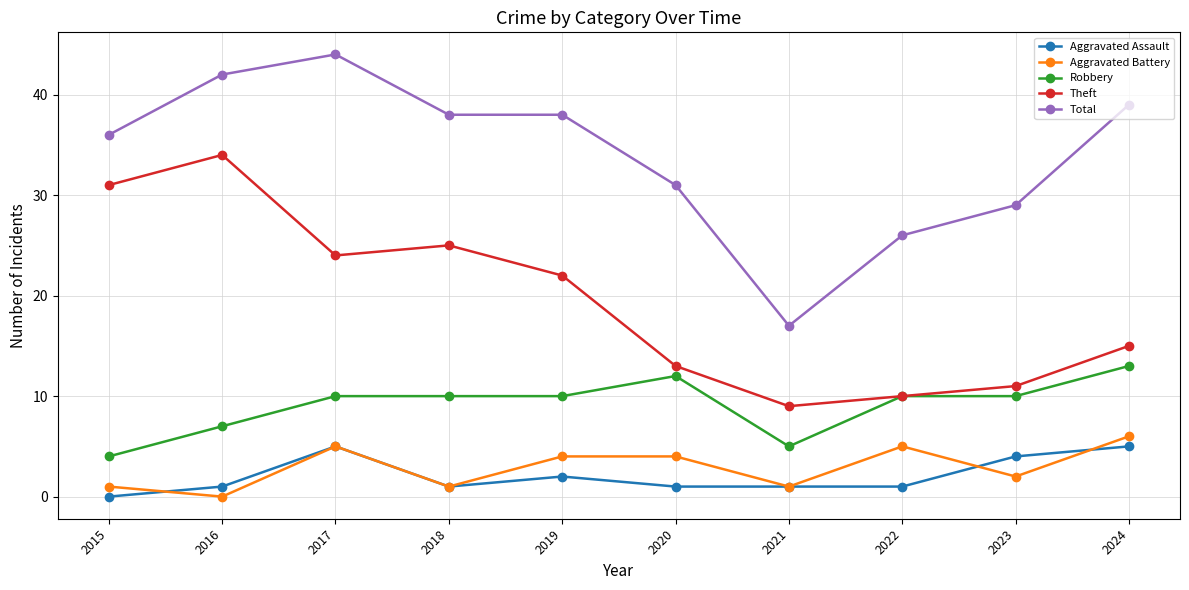

What is the difference between the second highest and second lowest values in the Theft series?

21